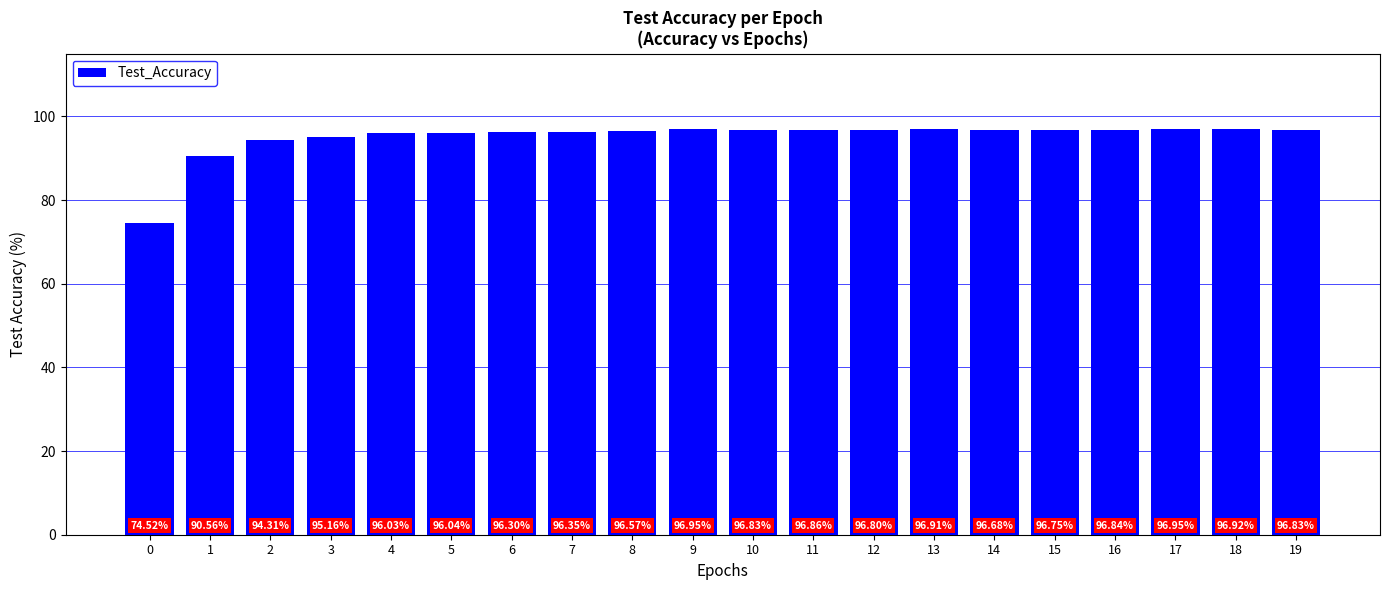

Where does the data first go above 96?

4